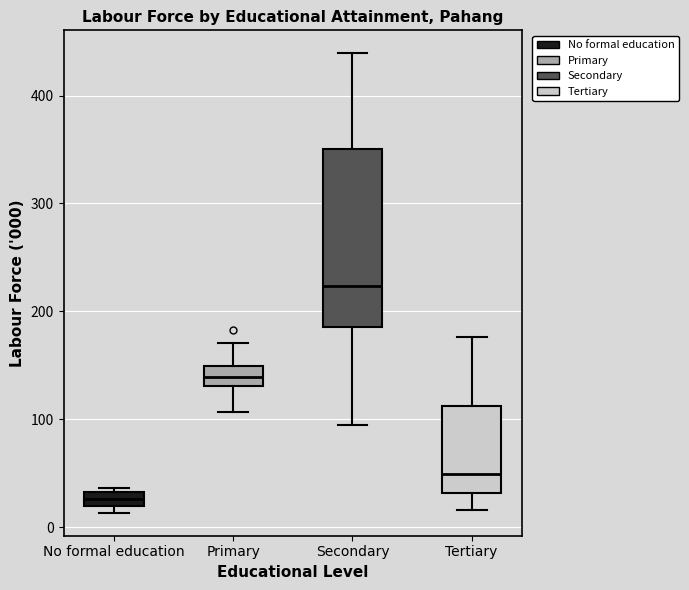

Where does the upper whisker of the box for Primary end on the y-axis? The values are not printed on the chart, so give them approximately, as read against the axis.

170